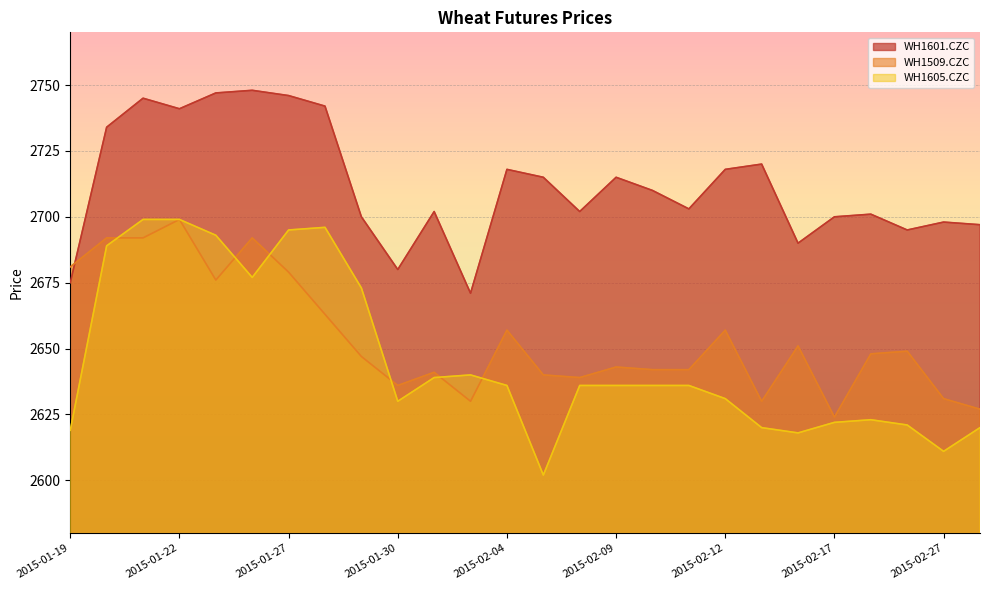

Which series has the largest range (max minus min)?

WH1605.CZC